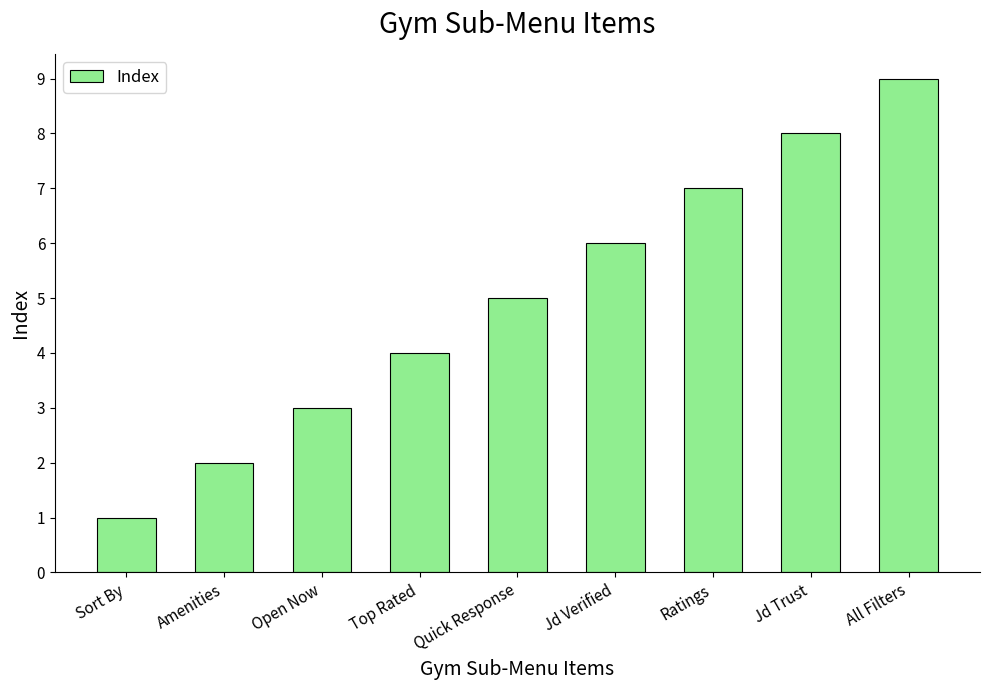

Read the value at Jd Verified.

6